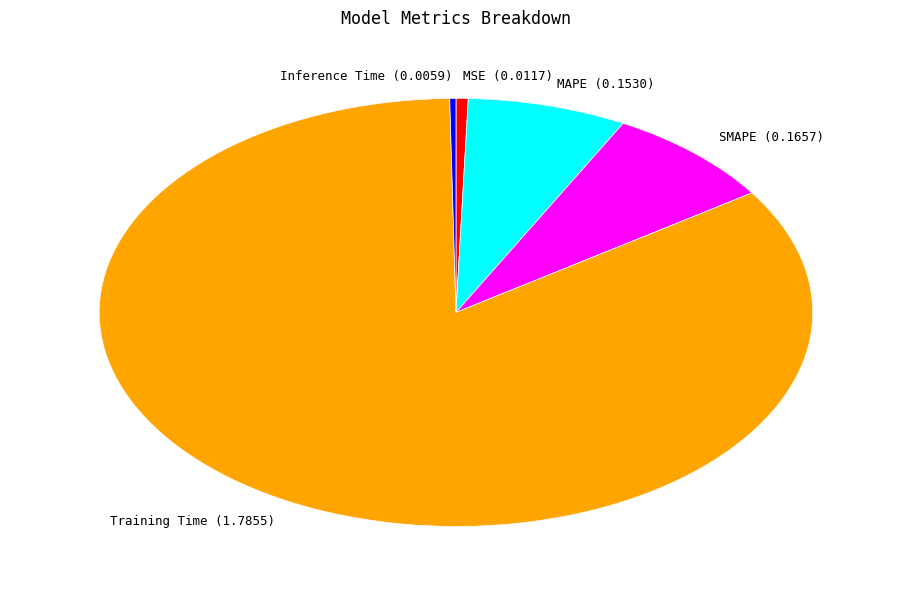

Between Inference Time (0.0059) and MAPE (0.1530), which is larger?

MAPE (0.1530)